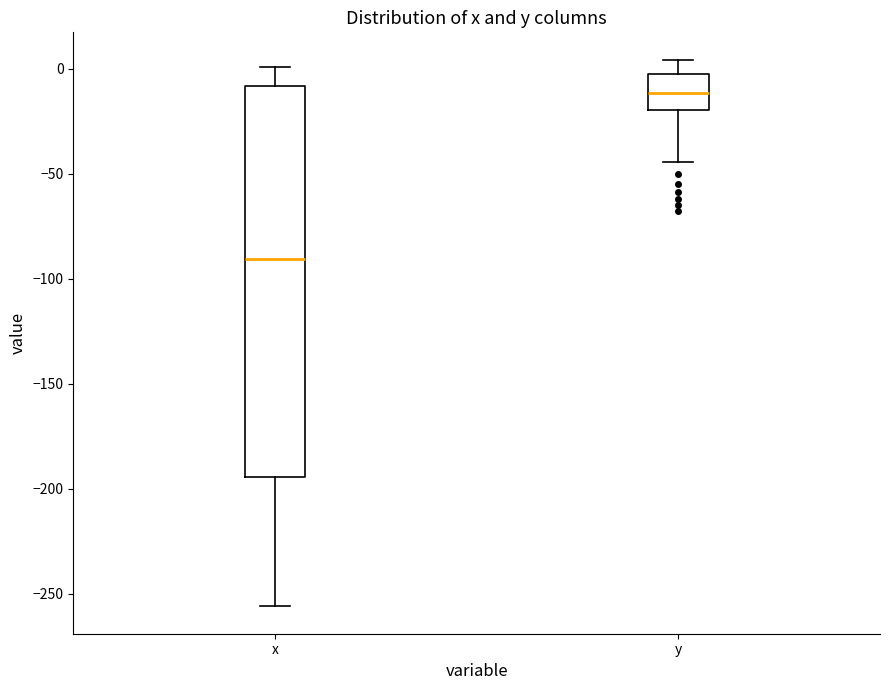

Which box has the highest median line?

y